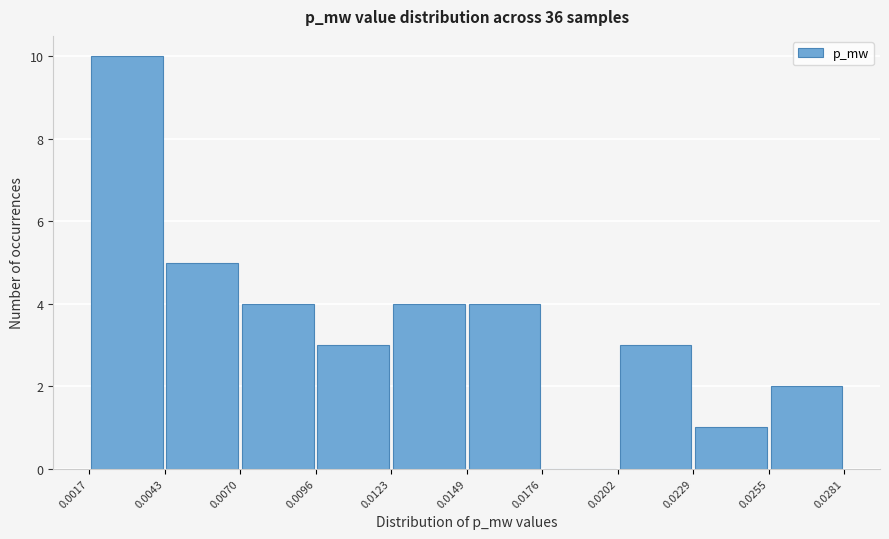

Reading left to right, transcribe this chart: for each bar, give the range it covers on the x-axis and its height. The values are not printed on the chart, so give them approximately, as read against the axis.

0.0017 to 0.0043: 10
0.0043 to 0.0070: 5
0.0070 to 0.0096: 4
0.0096 to 0.0123: 3
0.0123 to 0.0149: 4
0.0149 to 0.0176: 4
0.0176 to 0.0202: 0
0.0202 to 0.0229: 3
0.0229 to 0.0255: 1
0.0255 to 0.0281: 2